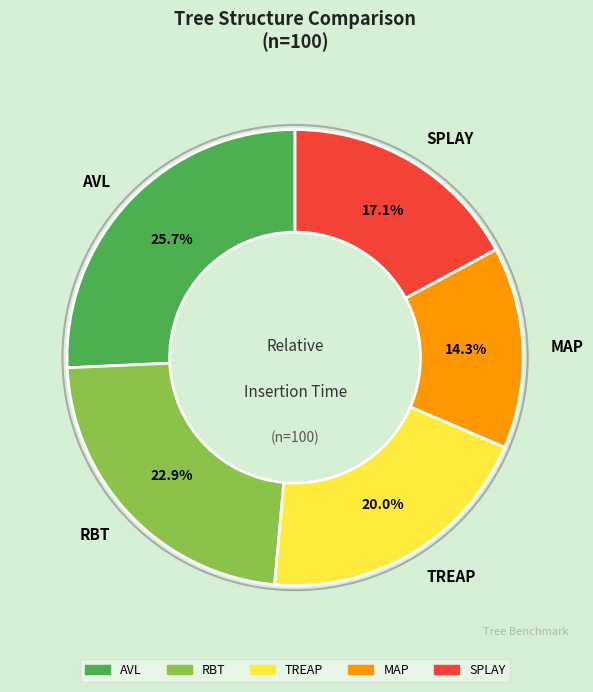

How many slices are in this pie chart?

5